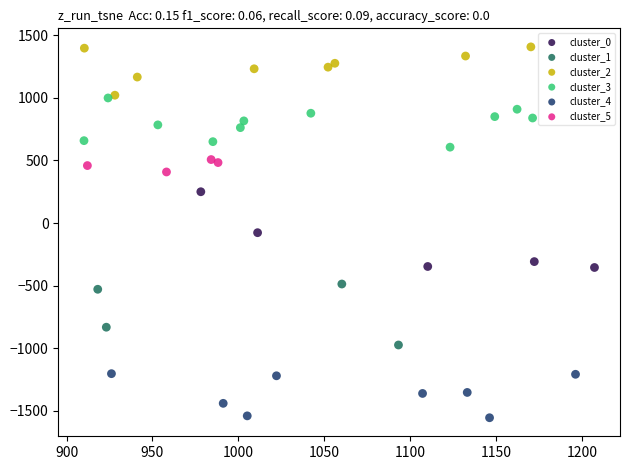

Which series contains the highest Y value?

cluster_2